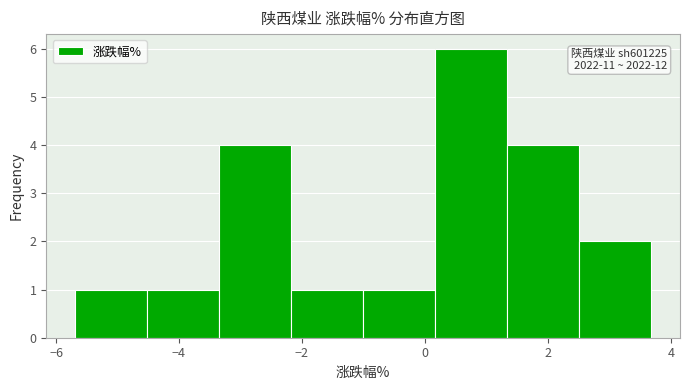

Which range on the x-axis has the tallest bar?

0.2 to 1.4